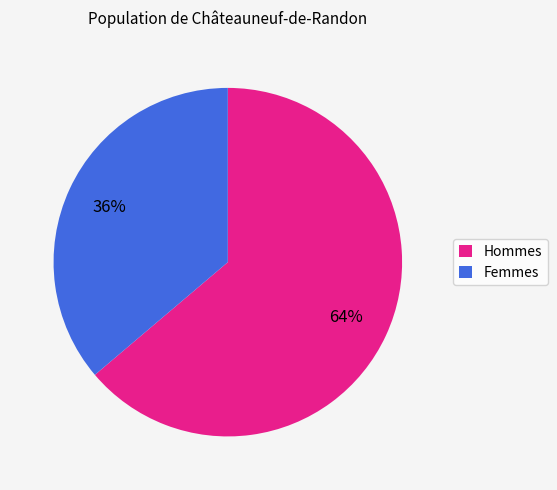

What percentage is the Femmes slice, to the nearest percent?

36%